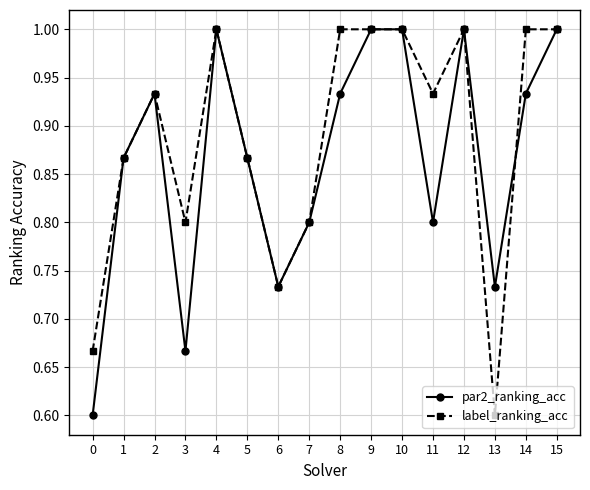

Where is the first local maximum for label_ranking_acc?

2